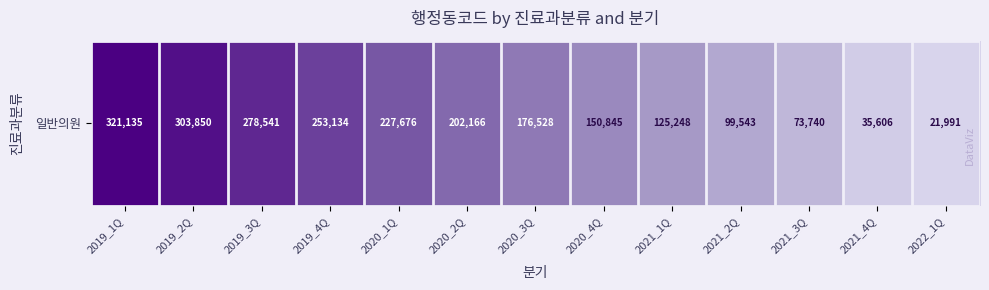

What is the smallest value displayed?

21991